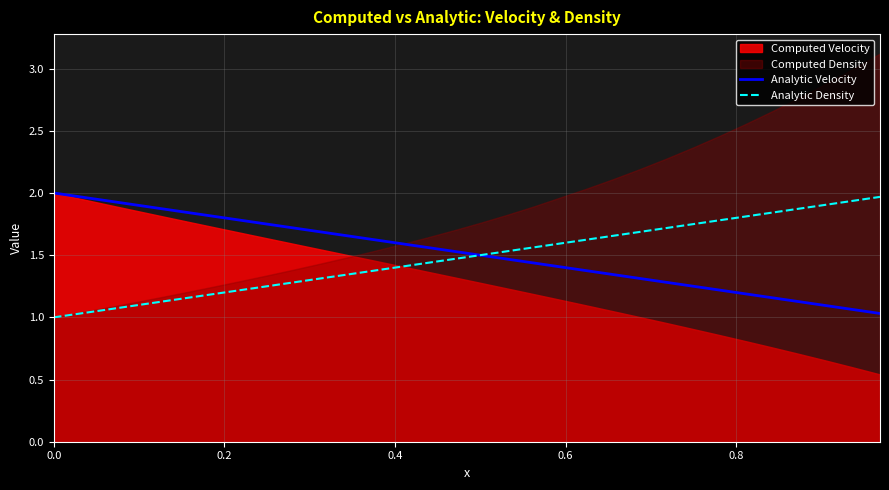

How many lines are shown in the chart?

2